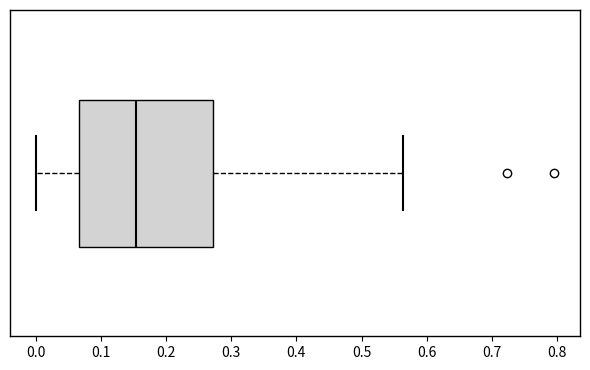

Read this box plot against the x-axis: the position of the median line, the range covered by the box, and the ends of both whiskers. The values are not printed on the chart, so give them approximately, as read against the axis.

median 0.15, box 0.07 to 0.27, whiskers 0.00 to 0.56